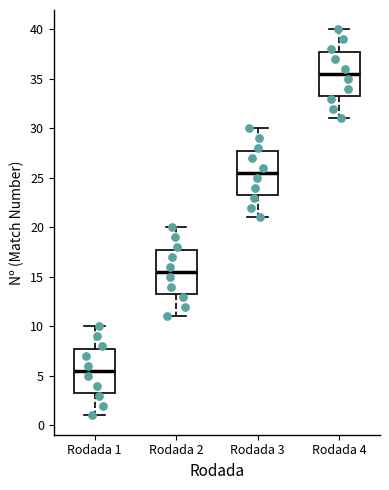

Where is the upper edge of the box for Rodada 4 on the y-axis? The values are not printed on the chart, so give them approximately, as read against the axis.

38.0